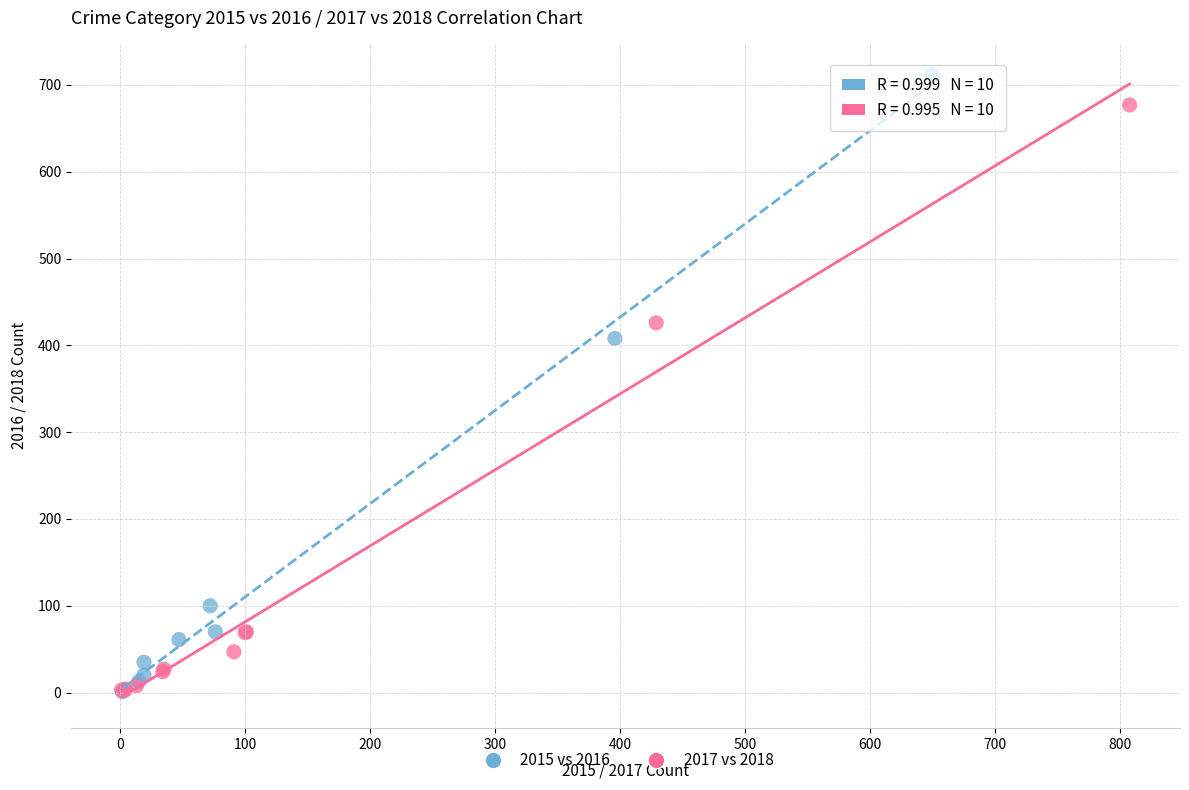

Which series reaches the maximum Y coordinate?

2015 vs 2016